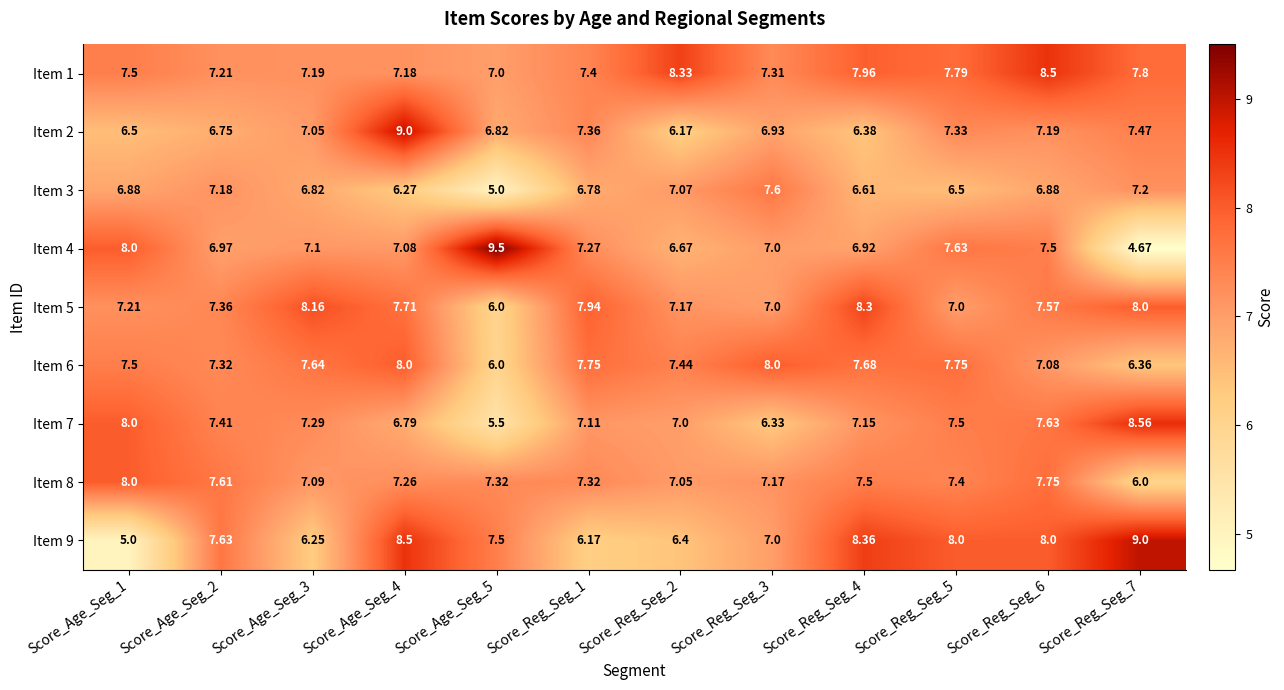

Is the value of Item 9 at Score_Age_Seg_1 greater than the value of Item 4 at Score_Reg_Seg_3?

No